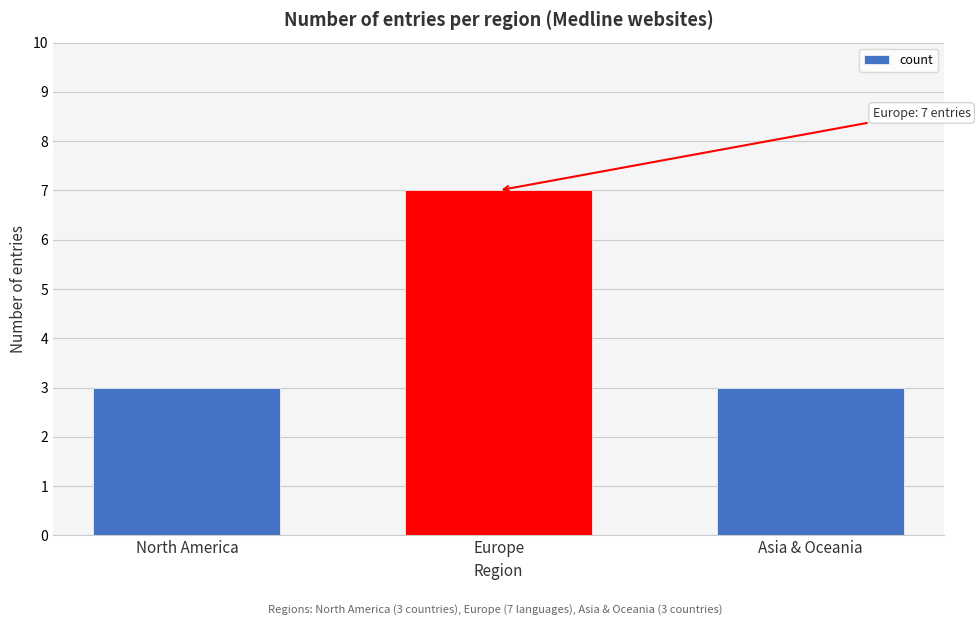

Reading left to right, list all the values displayed in this chart.

3	7	3